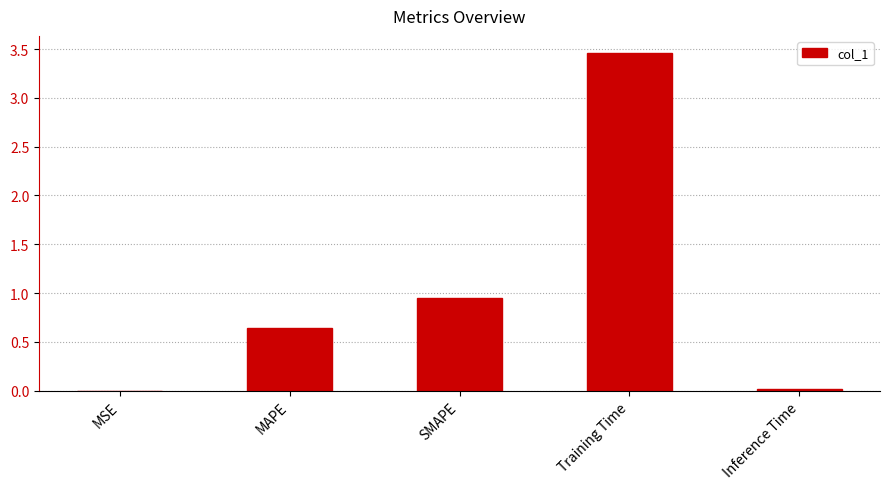

What is the sum of all values?

5.1